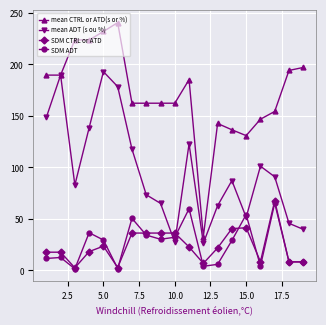

Which series has the largest range (max minus min)?

mean CTRL or ATD(s or %)